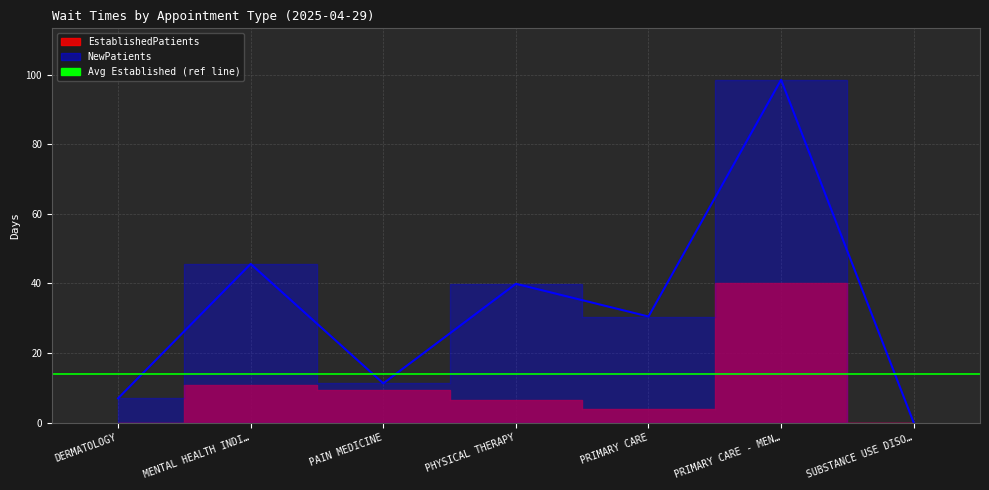

Read the value at PRIMARY CARE.

30.5